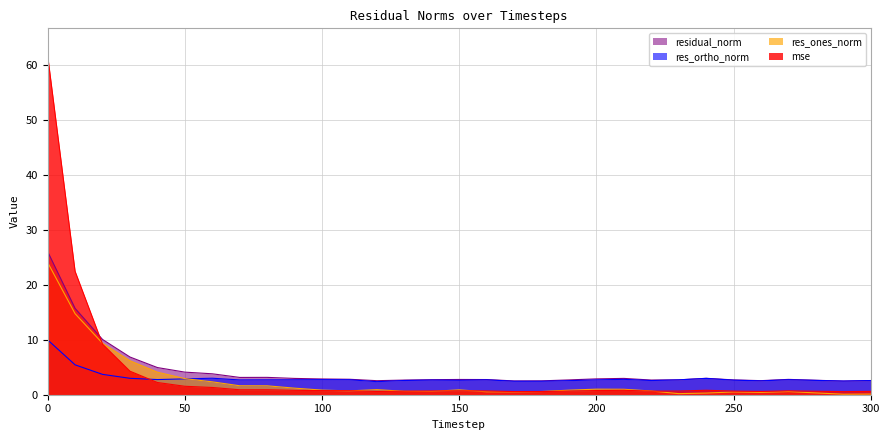

What are all the series names shown in the legend?

residual_norm, res_ortho_norm, res_ones_norm, mse